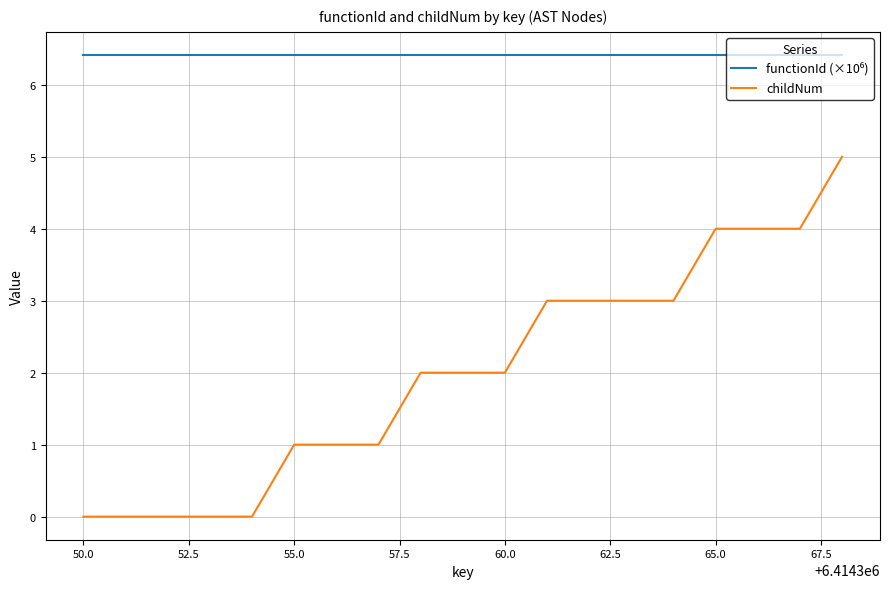

Which series has the largest range (max minus min)?

childNum